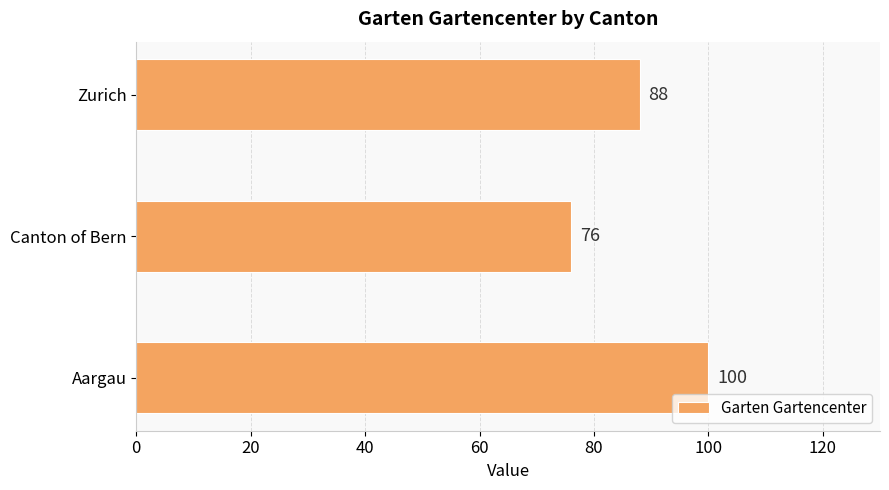

Read the value at Zurich.

88